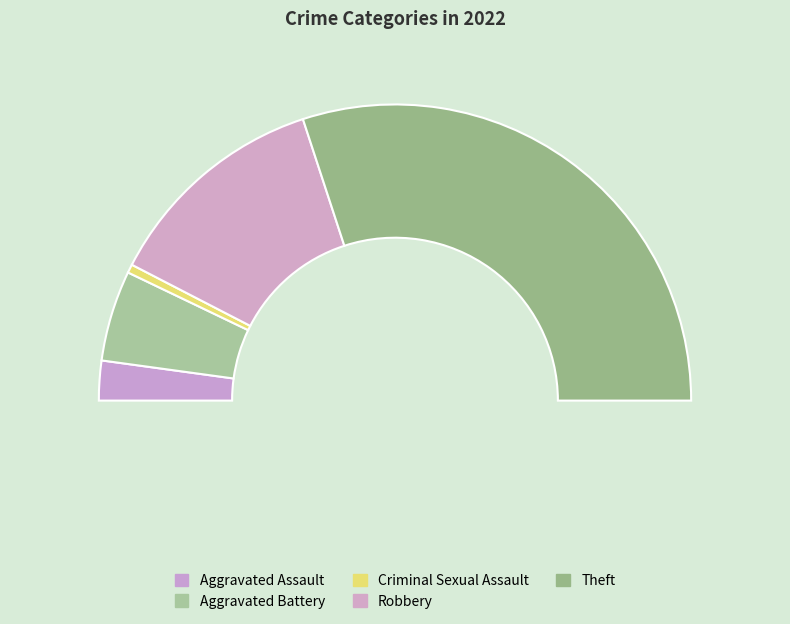

What is the smallest slice in the pie chart?

Criminal Sexual Assault